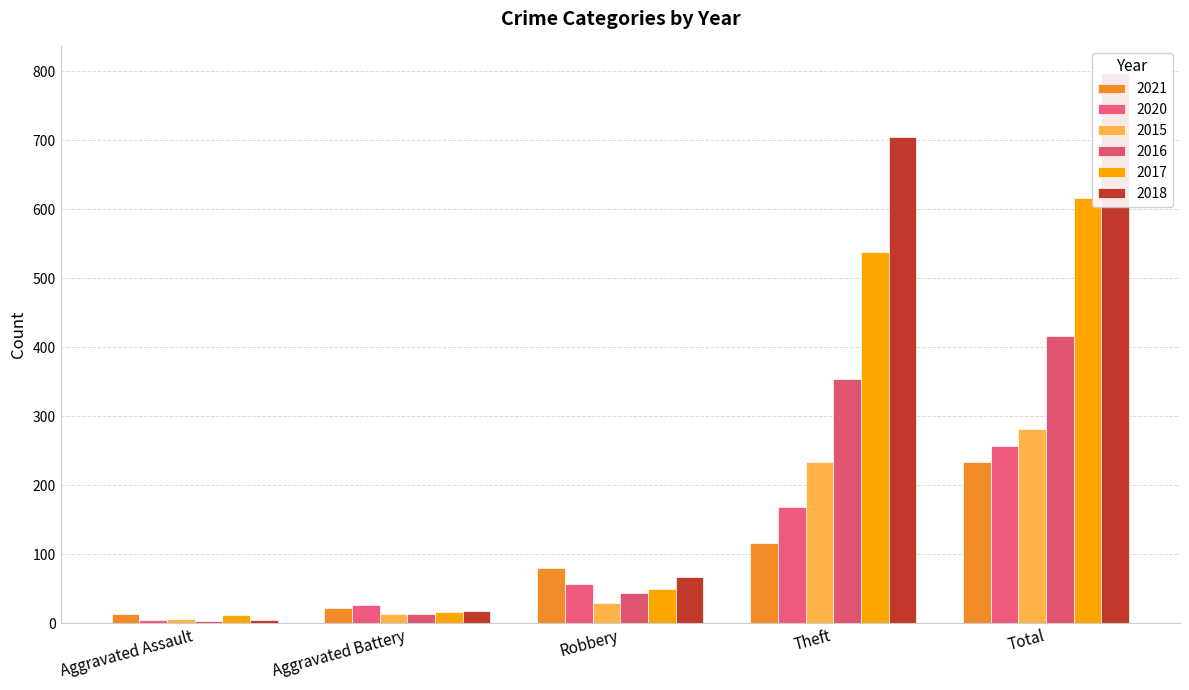

What are all the series names shown in the legend?

2021, 2020, 2015, 2016, 2017, 2018